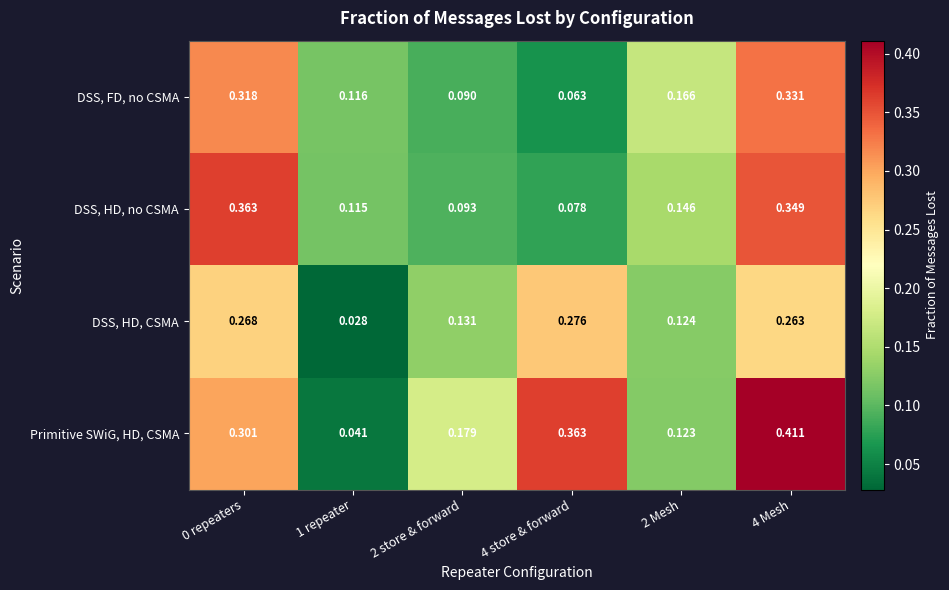

Rank the series by their maximum value, from lowest to highest.

DSS, HD, CSMA, DSS, FD, no CSMA, DSS, HD, no CSMA, Primitive SWiG, HD, CSMA